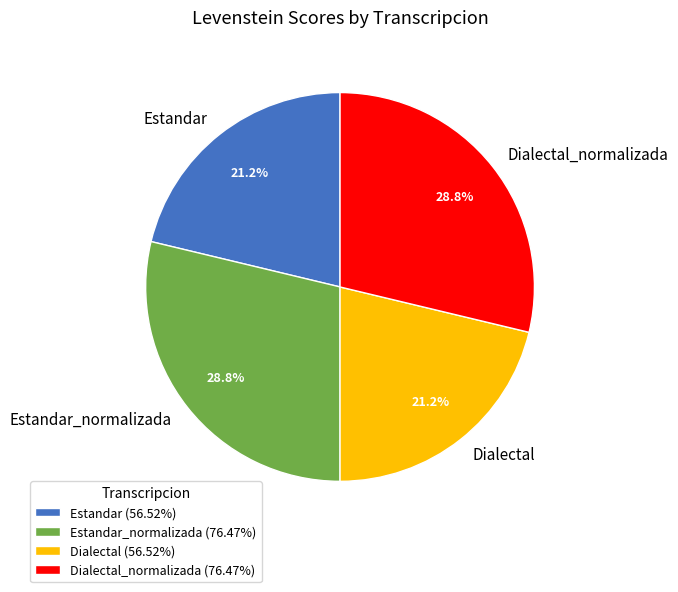

Is there any slice that represents more than half of the pie?

No